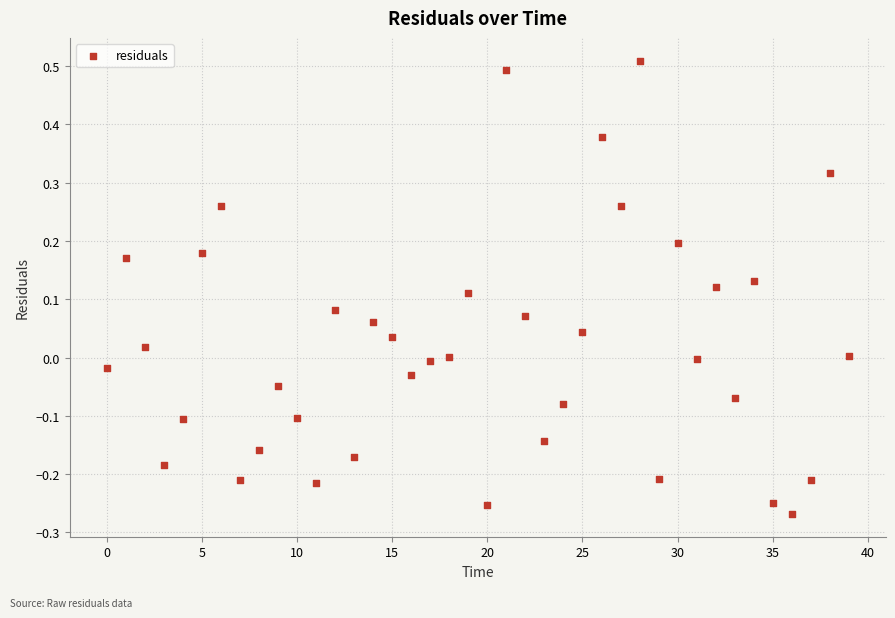

What is the range of Y values (max minus min)?

0.8